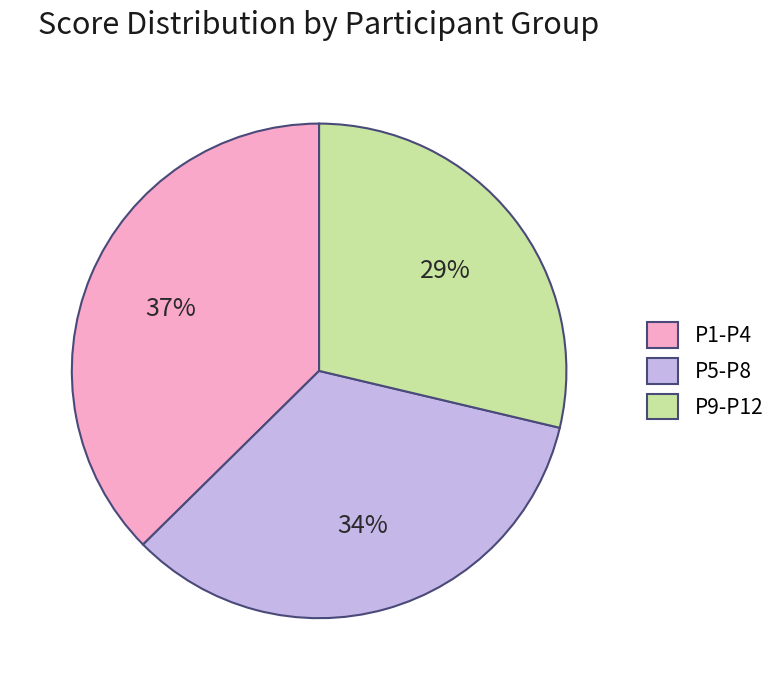

Count the number of slices in the pie.

3